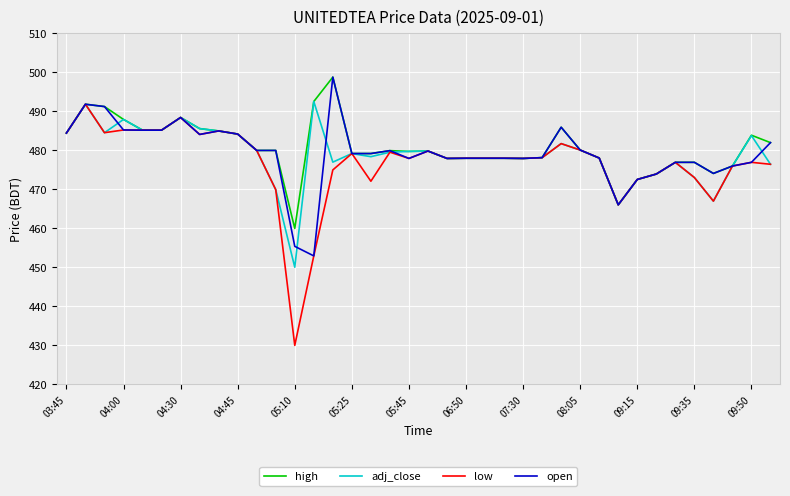

True or false: high has more than 2 points higher than both neighbors.

True